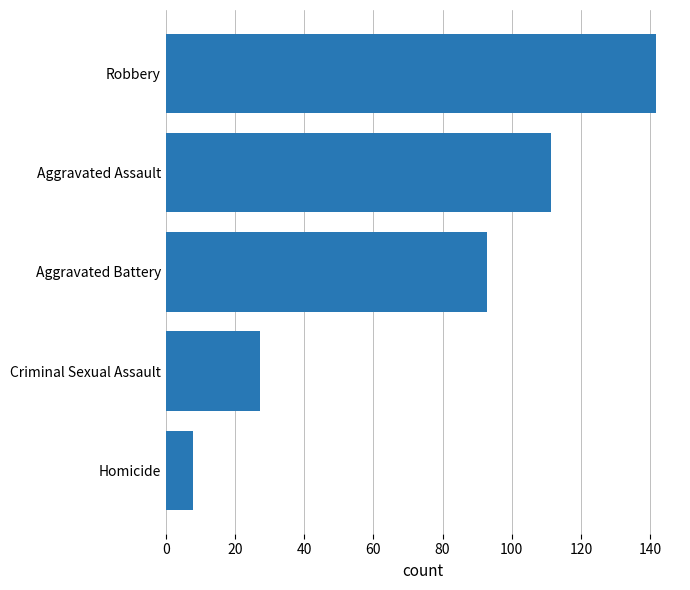

Rank the categories by value from highest to lowest.

Robbery, Aggravated Assault, Aggravated Battery, Criminal Sexual Assault, Homicide